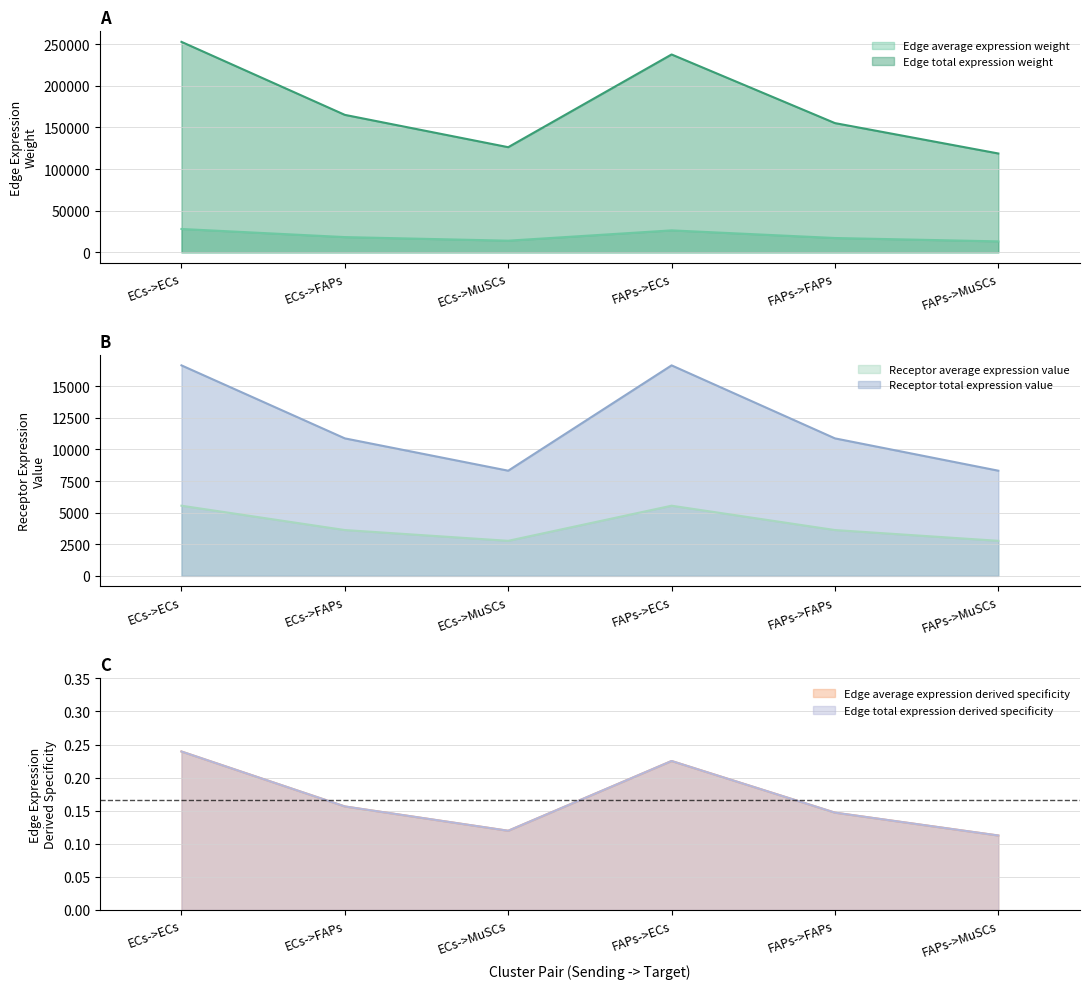

The Receptor total expression value series shows 7346.7 at FAPs->ECs. True or false?

False